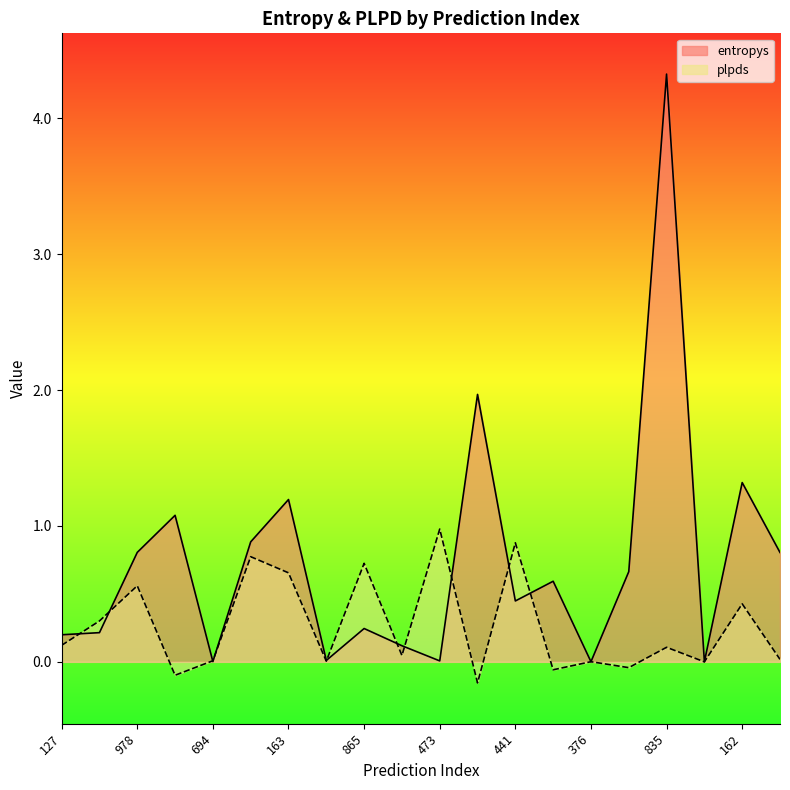

Between which two adjacent categories do entropys and plpds first intersect?

127 and 38